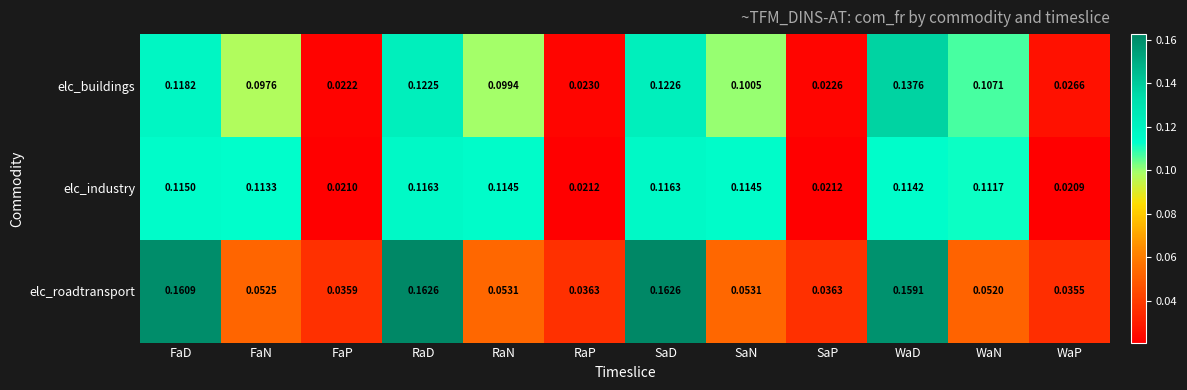

List the series in order of their peak value, highest first.

elc_roadtransport, elc_buildings, elc_industry